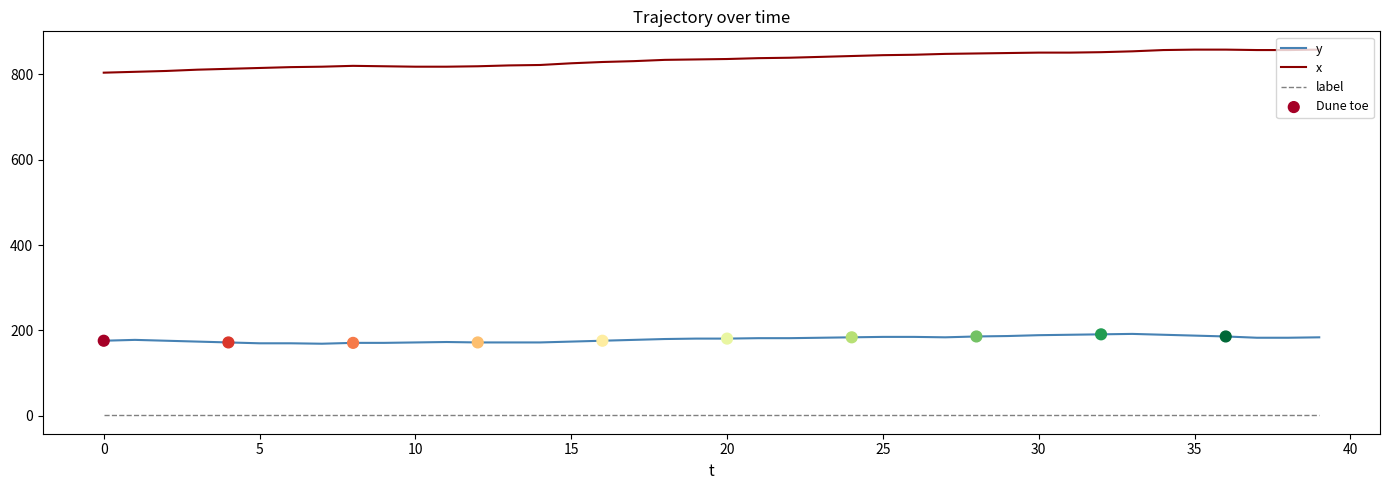

What is the minimum value for x?

804